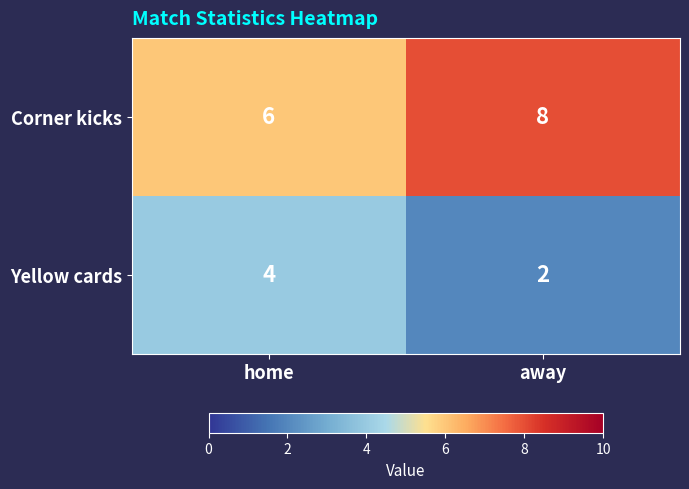

What is the spread (max minus min) of values at away?

6